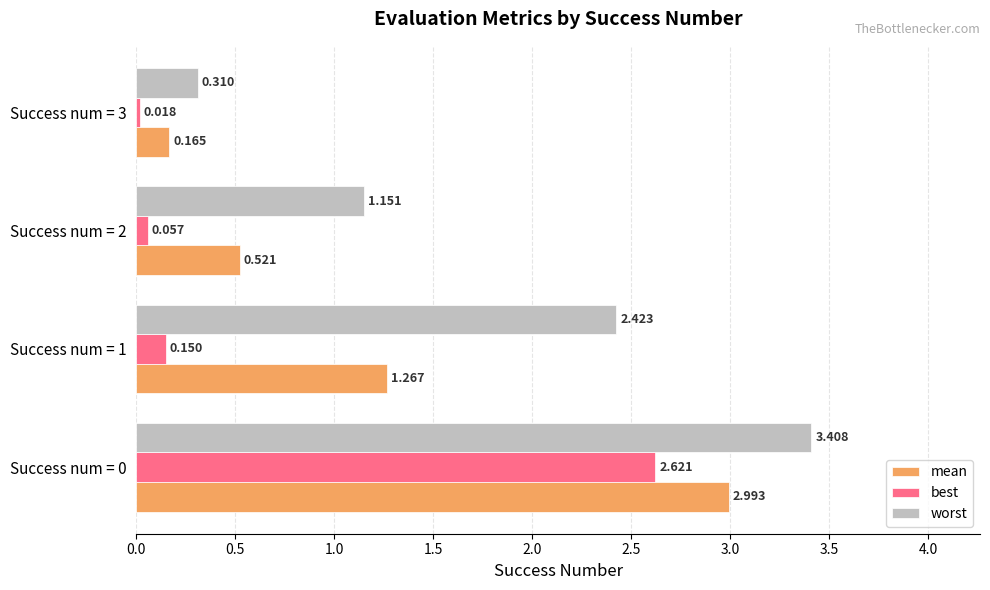

How many data points does each series have?

4